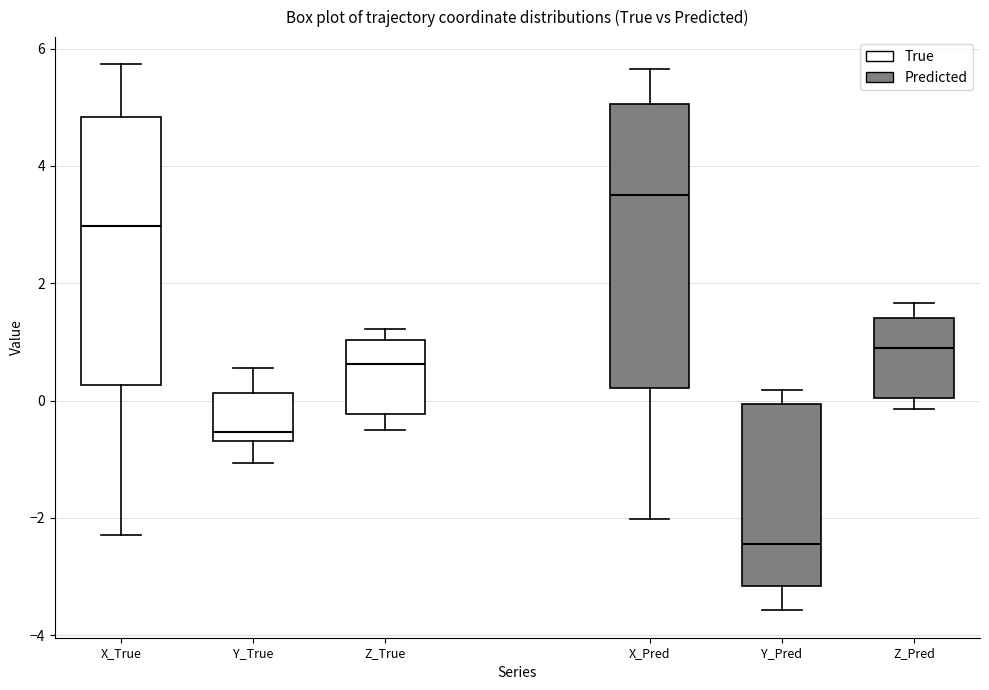

Comparing the boxes themselves (not the whiskers), which one is the tallest?

X_Pred